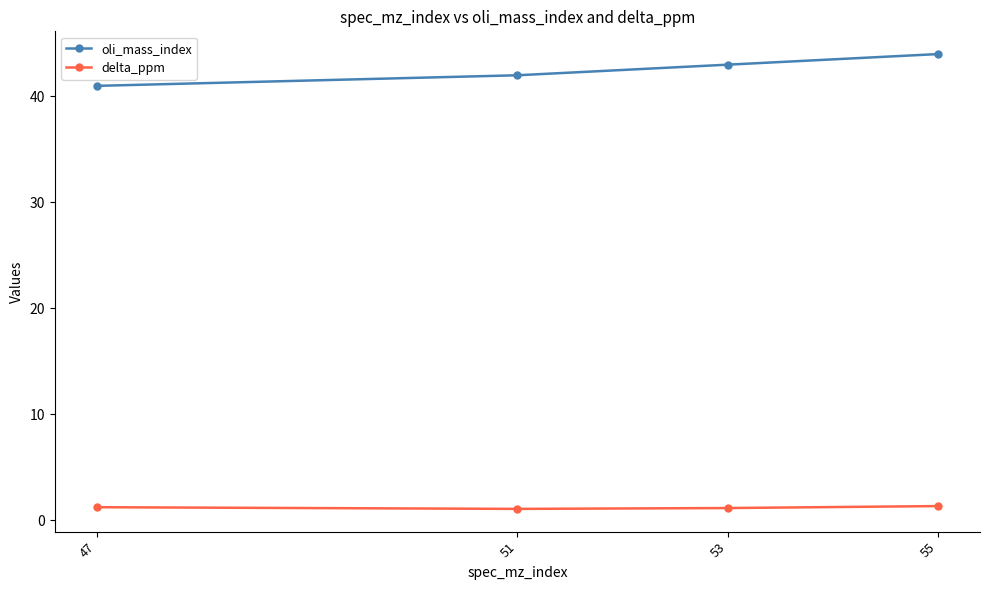

Which series changed the most between 53 and 55?

oli_mass_index